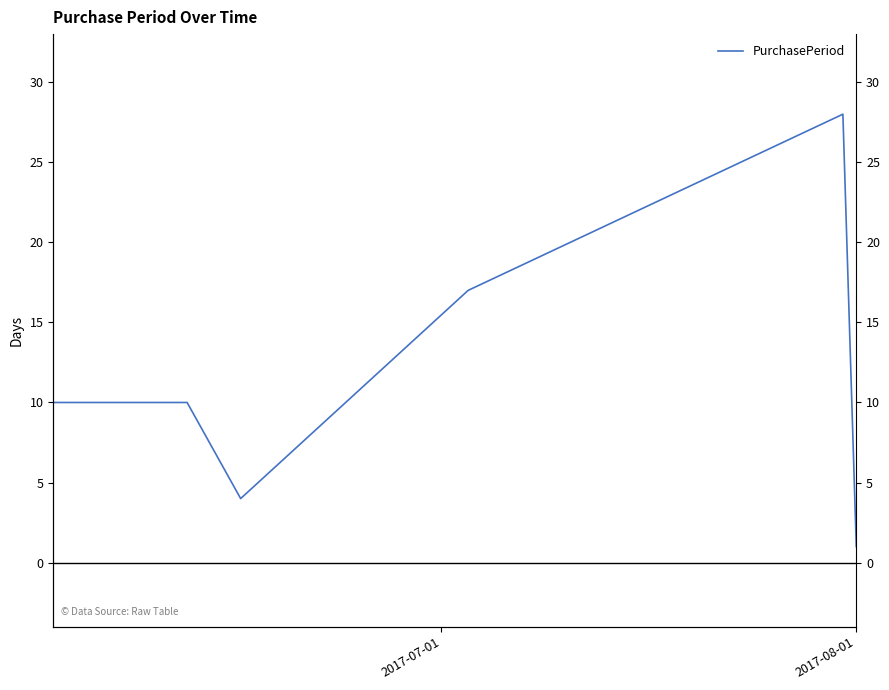

Reading right to left, transcribe all the data shown in this chart.

1	28	17	4	10	10